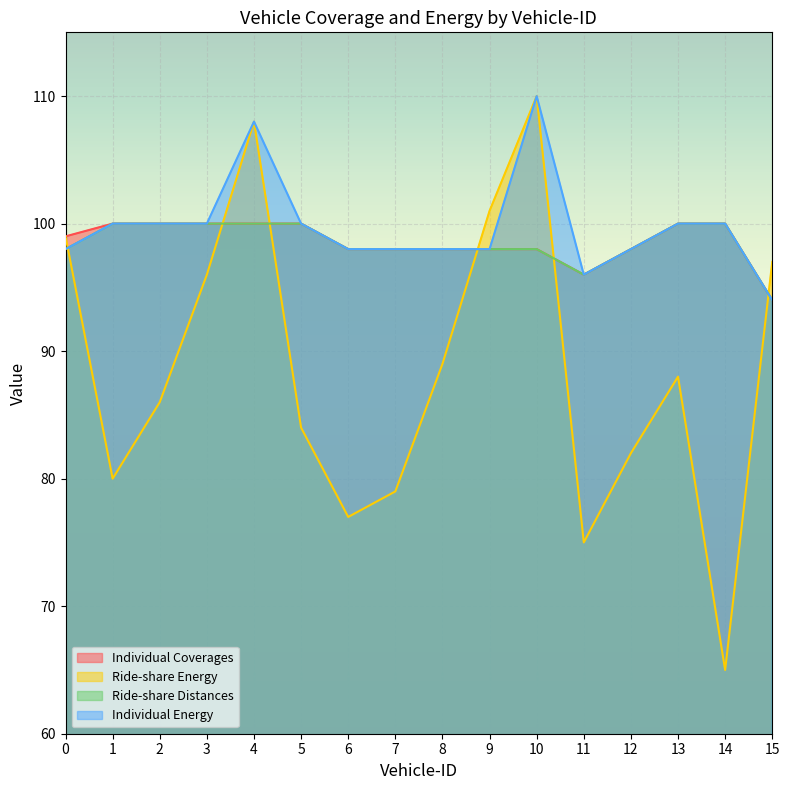

What is the total value across all series at 10?

416